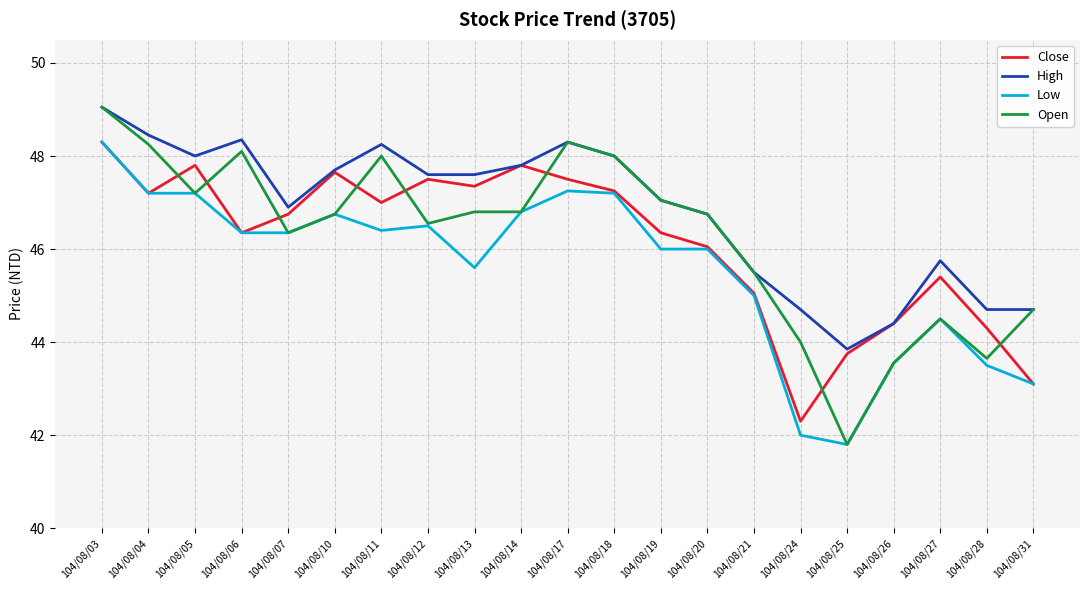

True or false: High has more than 0 points higher than both neighbors.

True